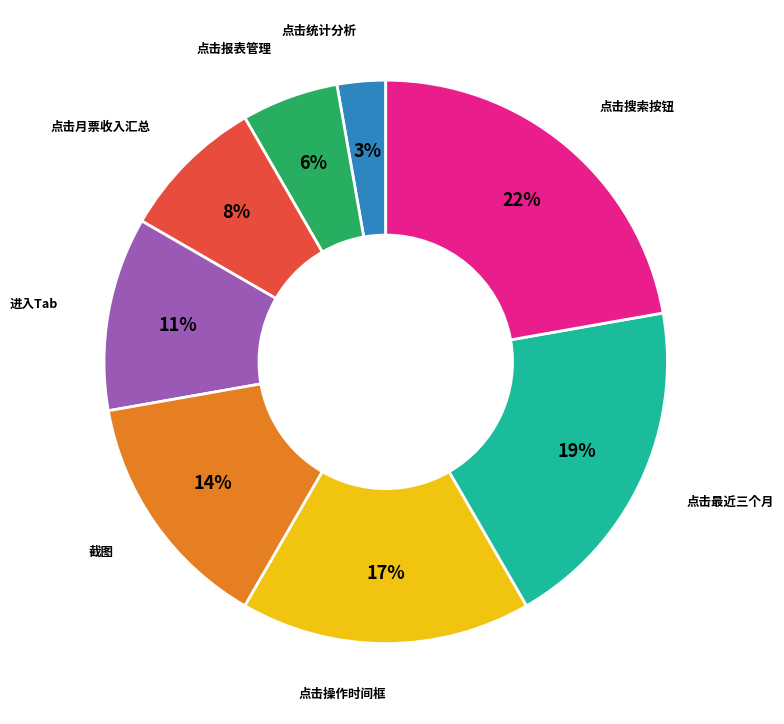

Is there any slice that represents more than half of the pie?

No